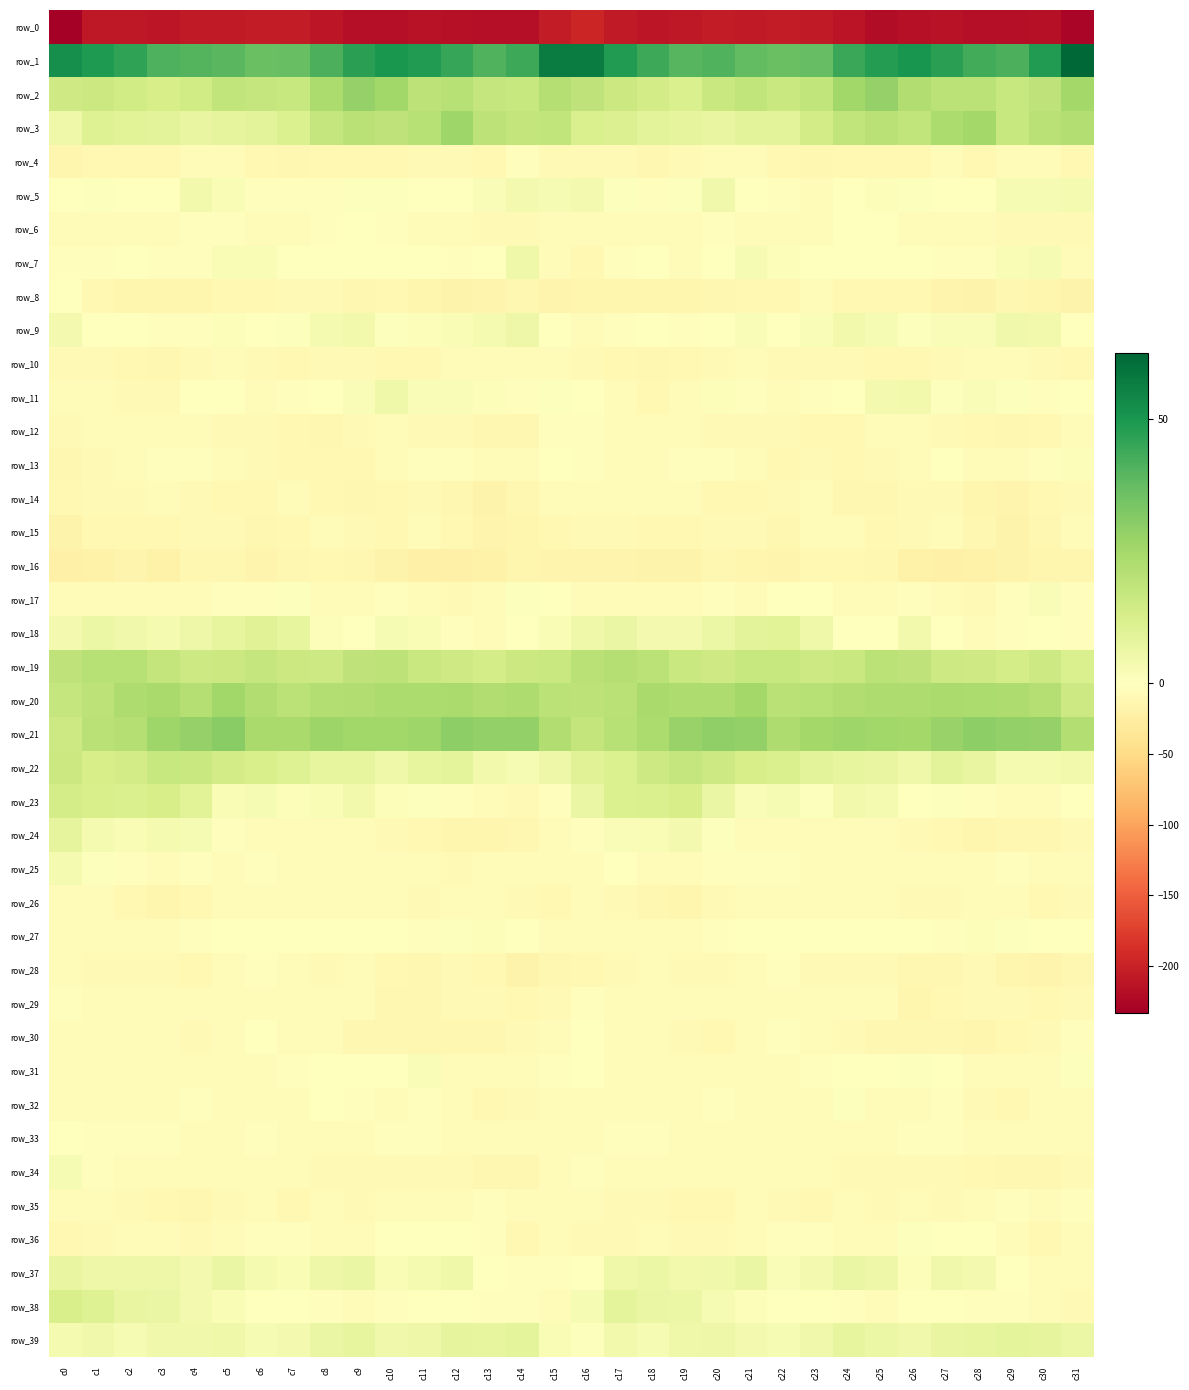

How many data points in row_17 are above -3?

9